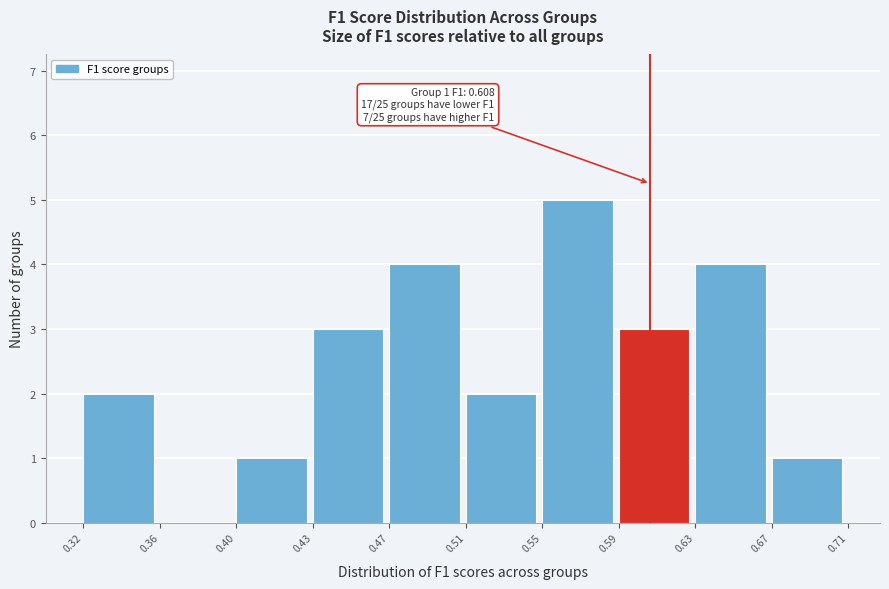

Reading right to left, extract all data points from this chart.

0.67=1	0.63=4	0.59=3	0.55=5	0.51=2	0.47=4	0.43=3	0.40=1	0.36=0	0.32=2